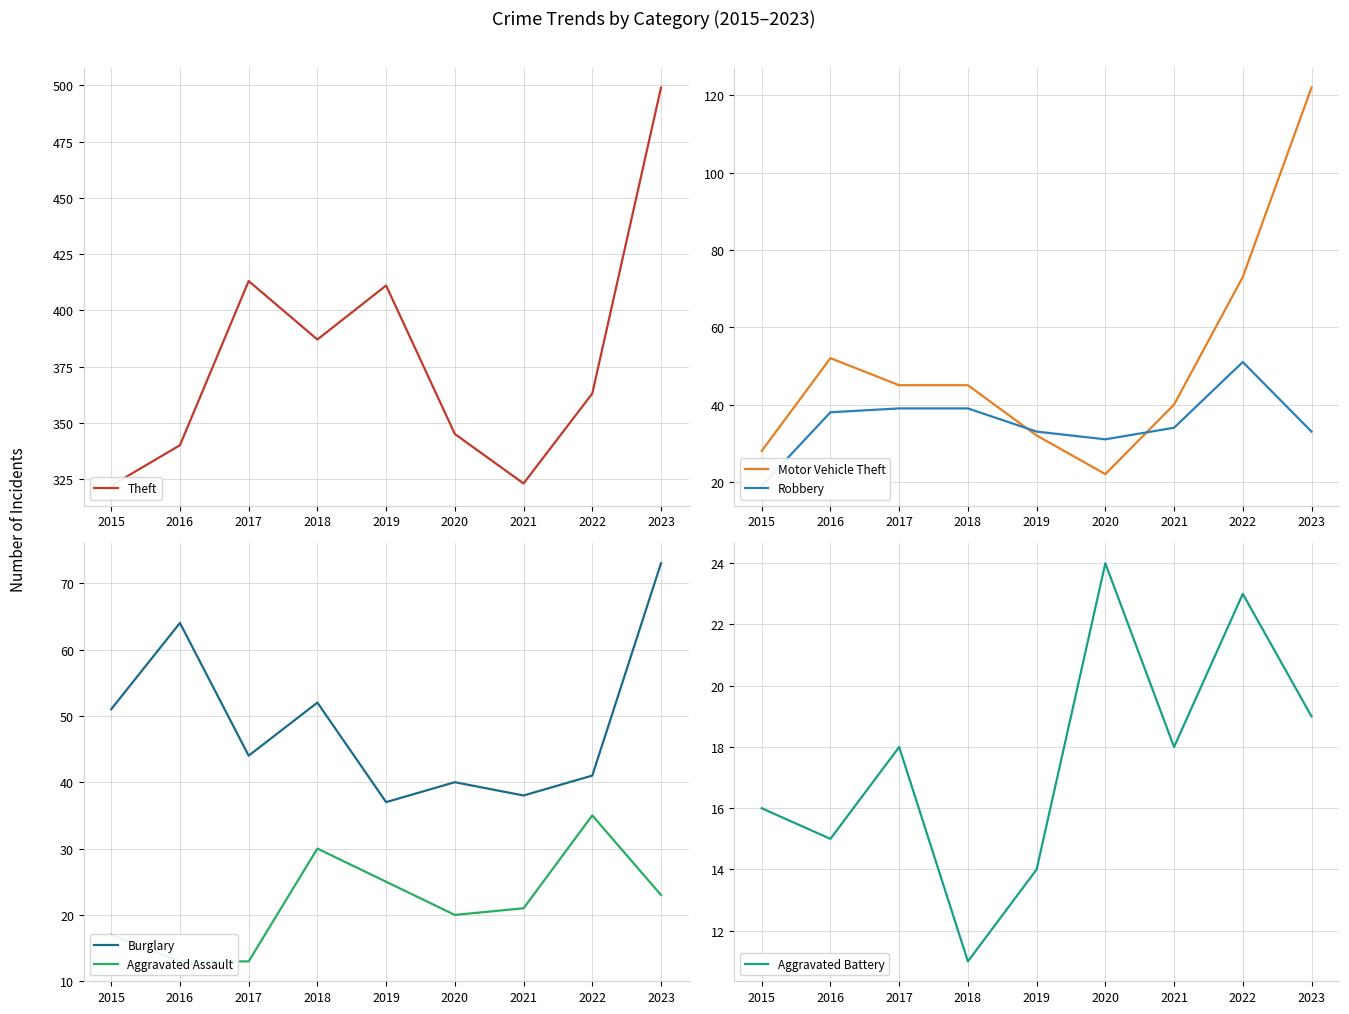

Is the value of Motor Vehicle Theft at 2022 greater than the value of Burglary at 2022?

Yes